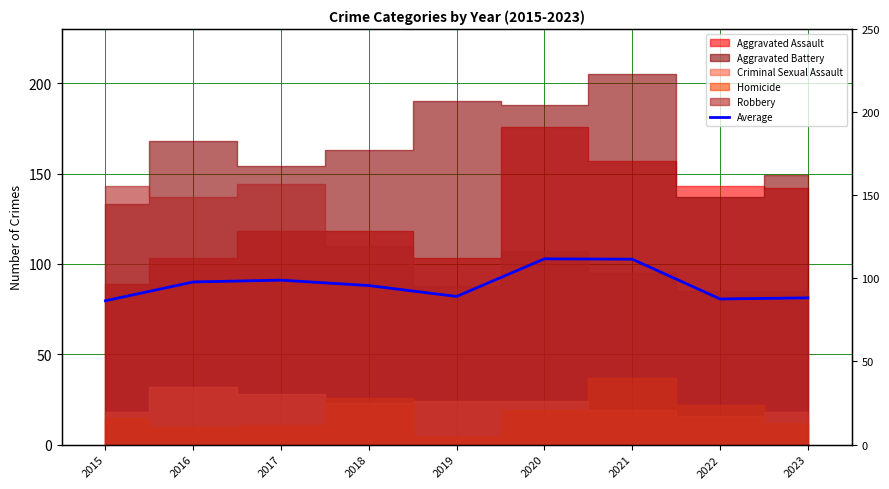

The chart shows a value of 27.1 at 2022. True or false?

False